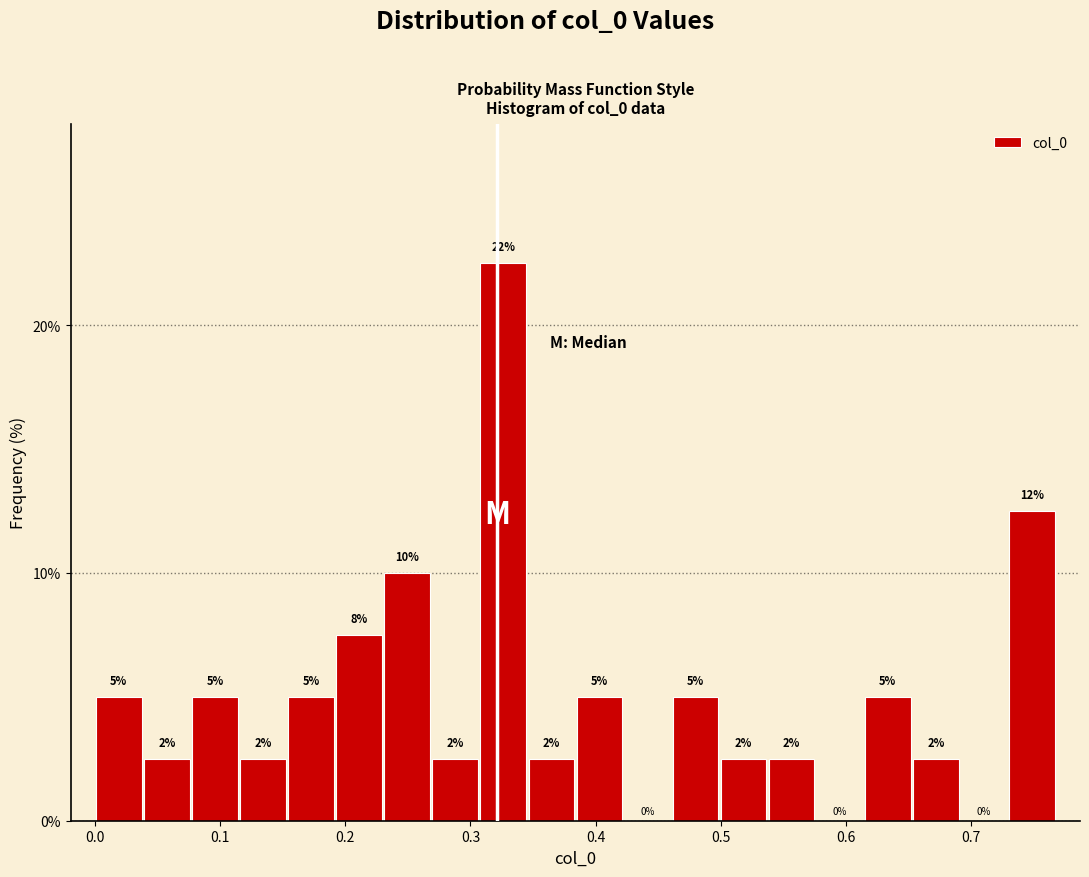

Around what value on the x-axis is the tallest bar? Give the approximate position of its centre, as read against the axis.

0.33